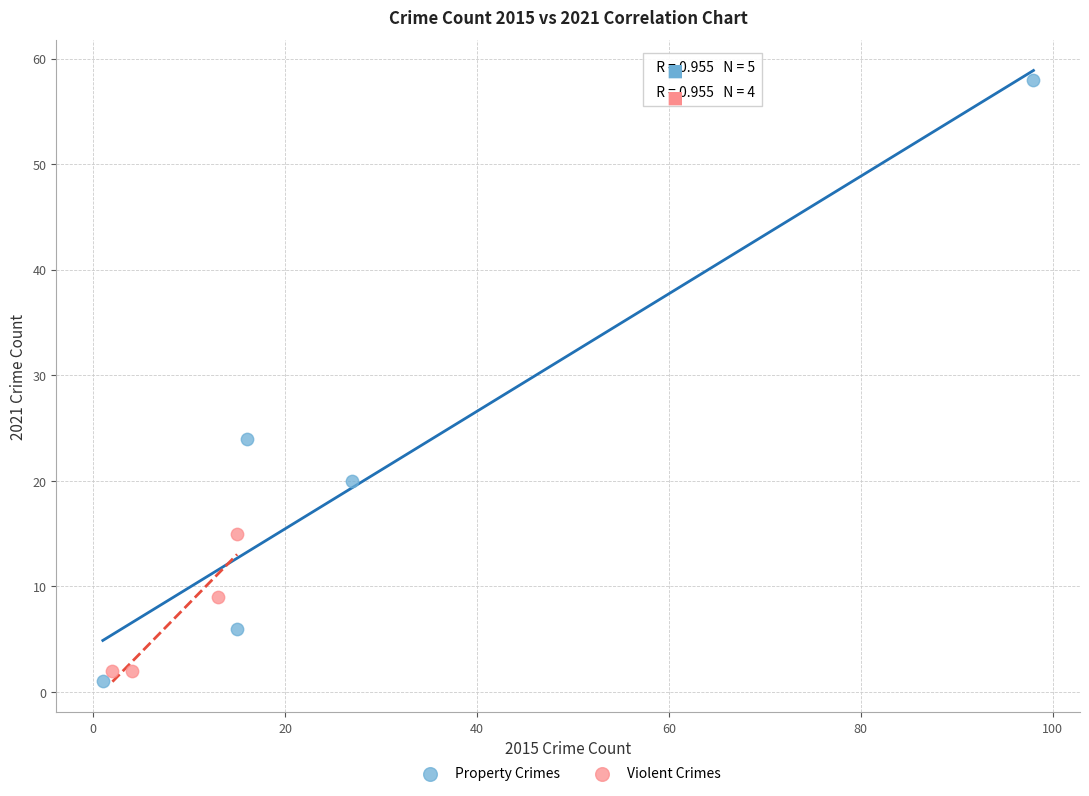

Which series reaches the maximum Y coordinate?

Property Crimes